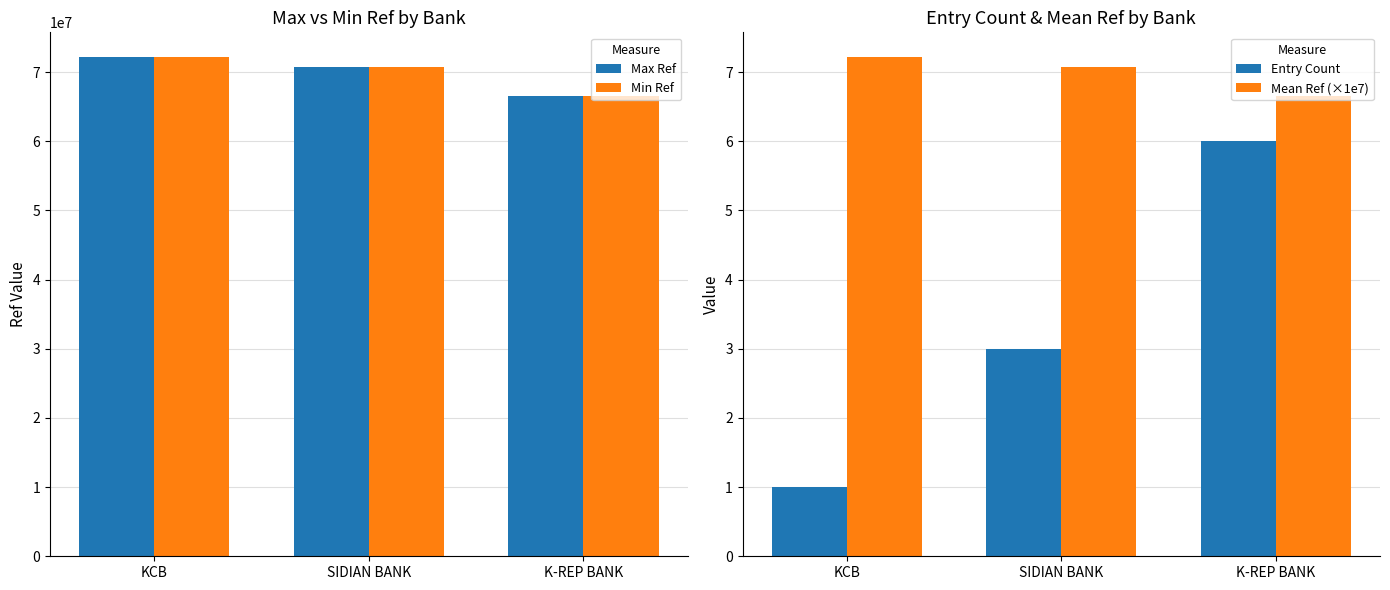

Which series has the widest spread of values?

Min Ref